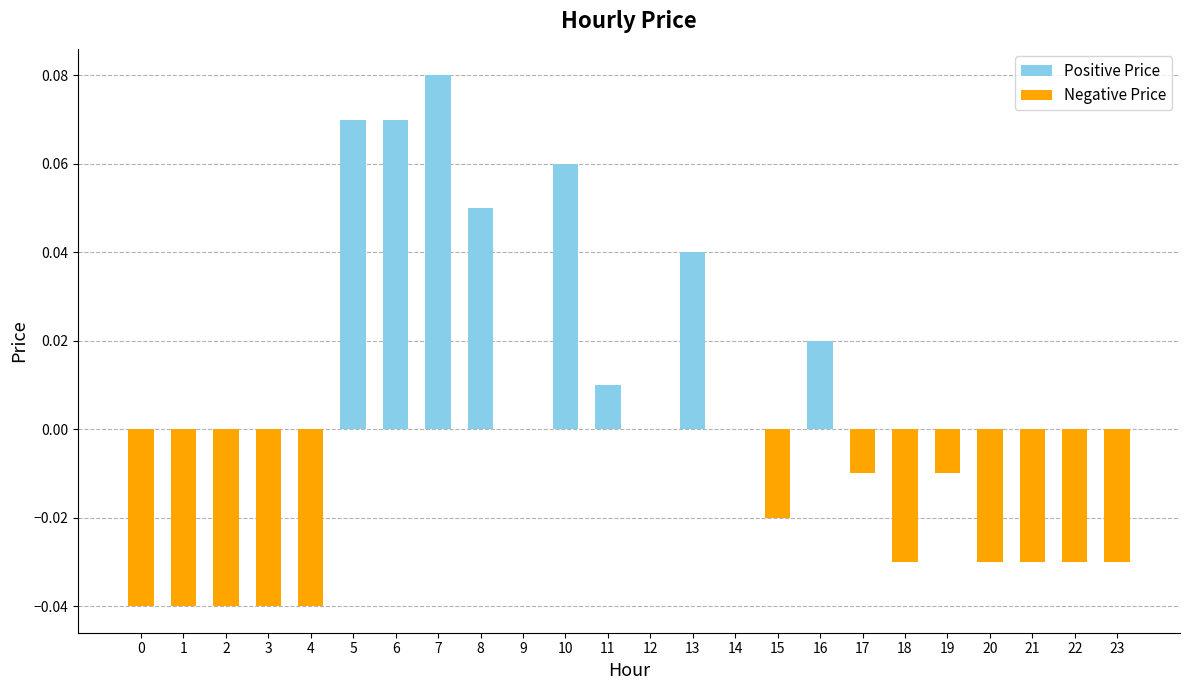

At which category is the sum across all series the highest?

7